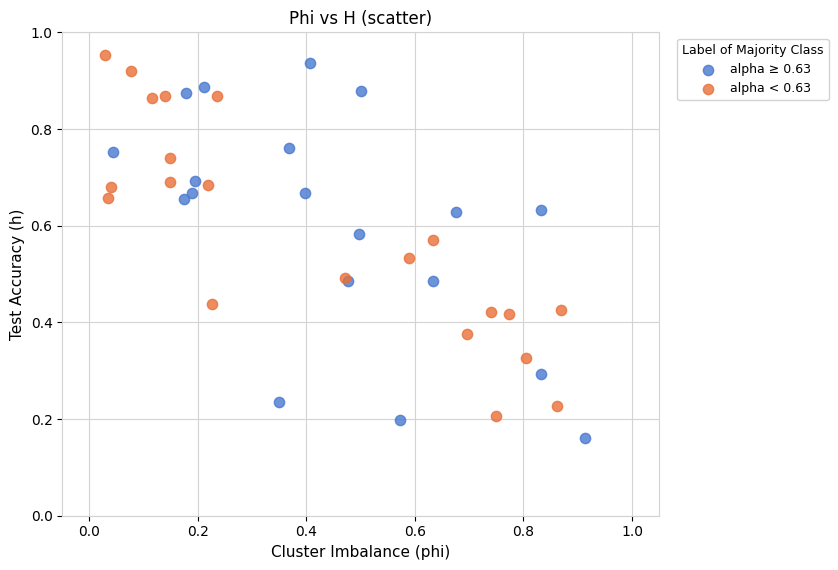

What are all the series names shown in the legend?

alpha ≥ 0.63, alpha < 0.63